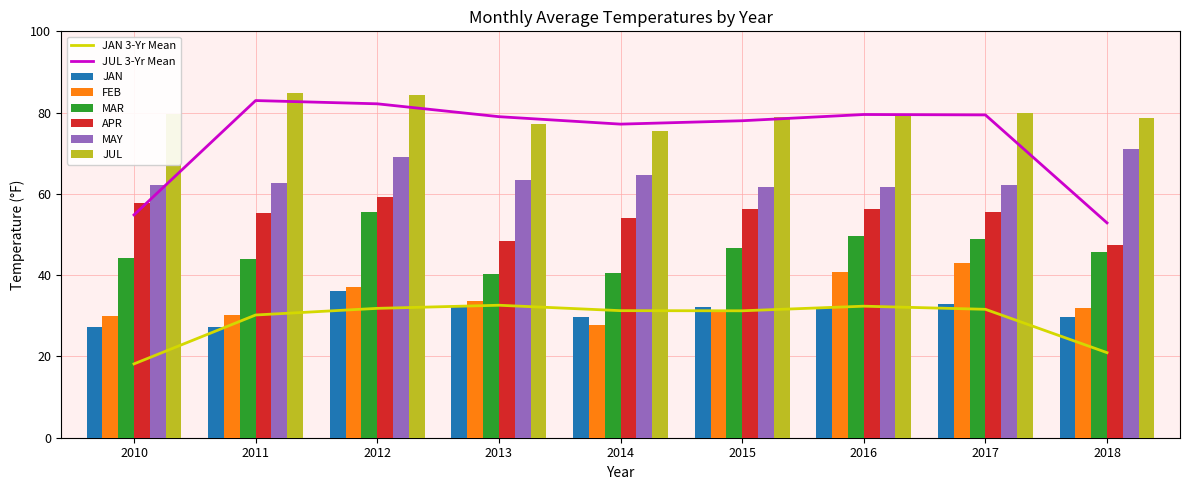

What is the difference between the maximum and minimum values in the MAY series?

9.4